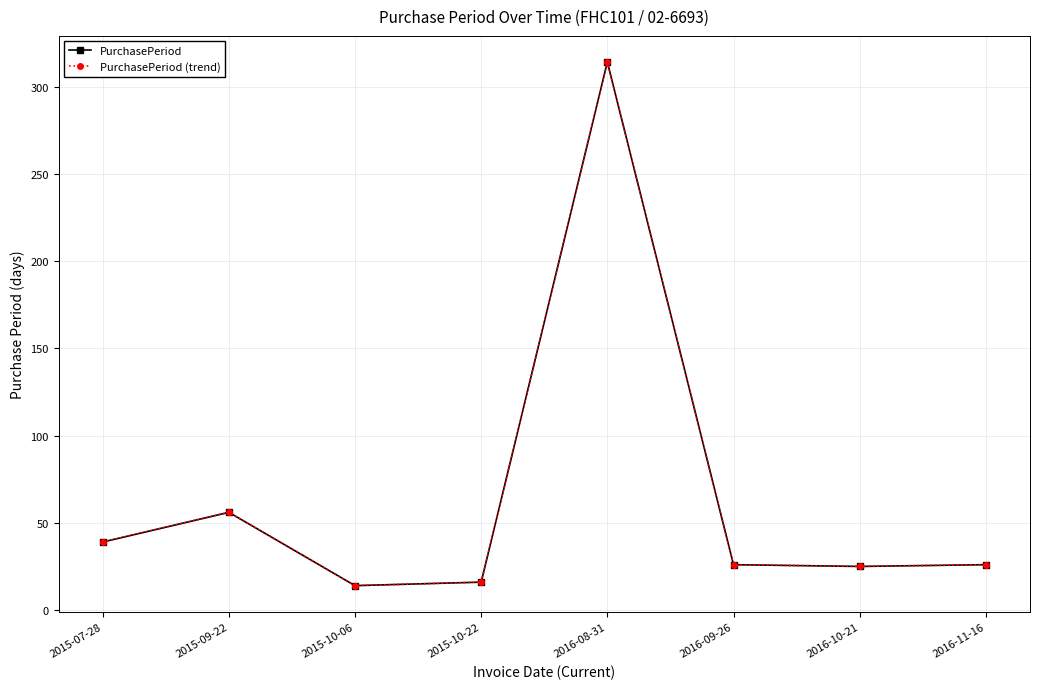

Does the chart have visible grid lines?

Yes